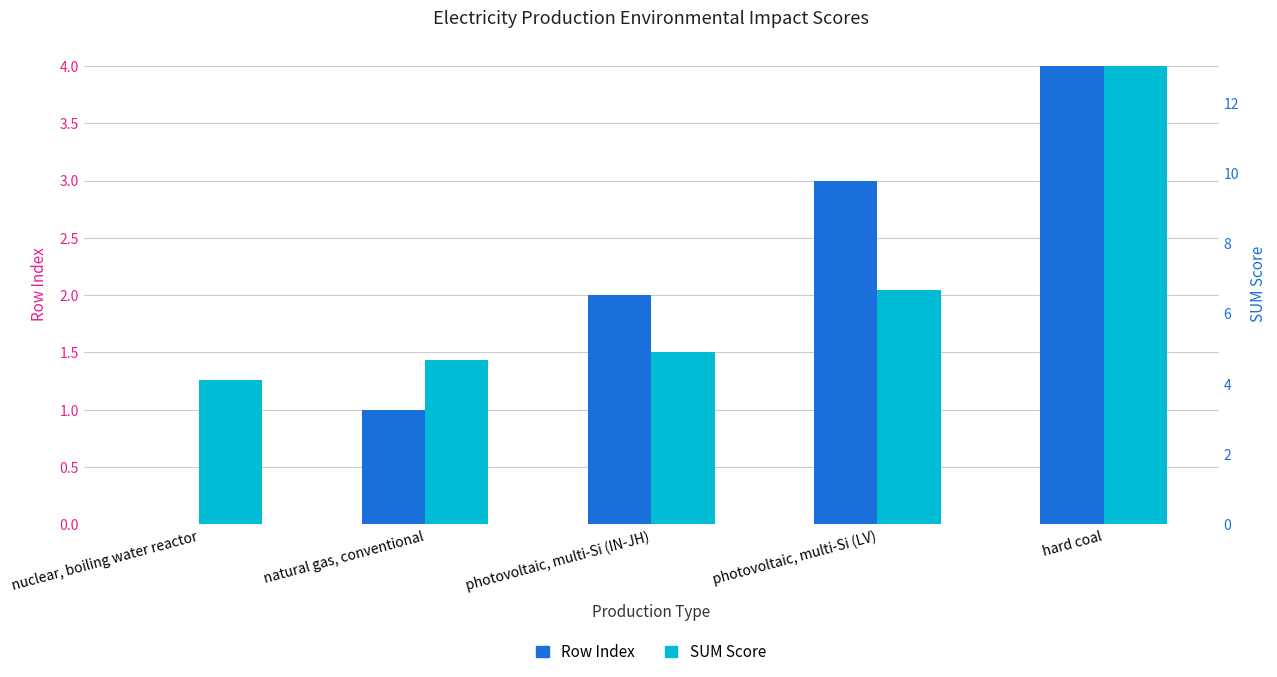

How many distinct data groups are displayed?

2